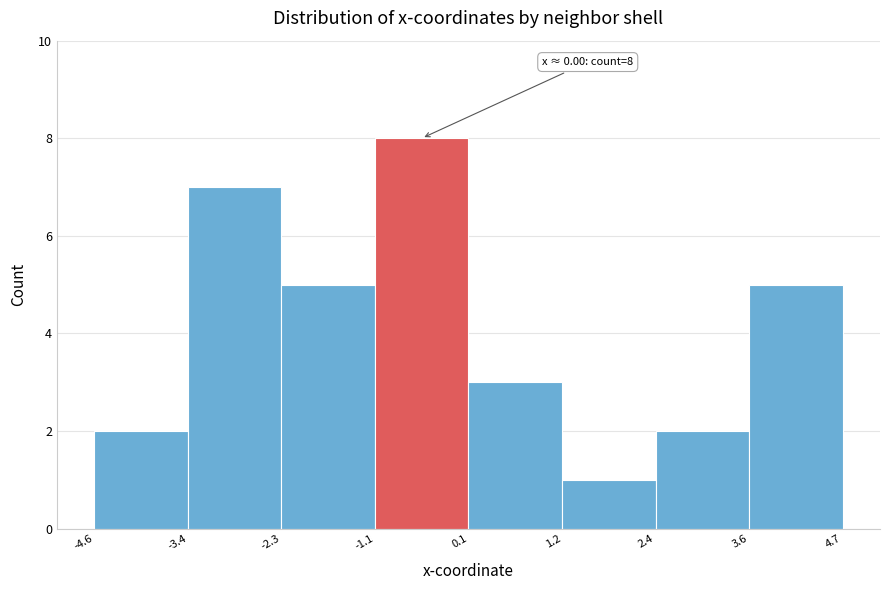

Over which range of the x-axis is the bar tallest?

-1.1 to 0.1